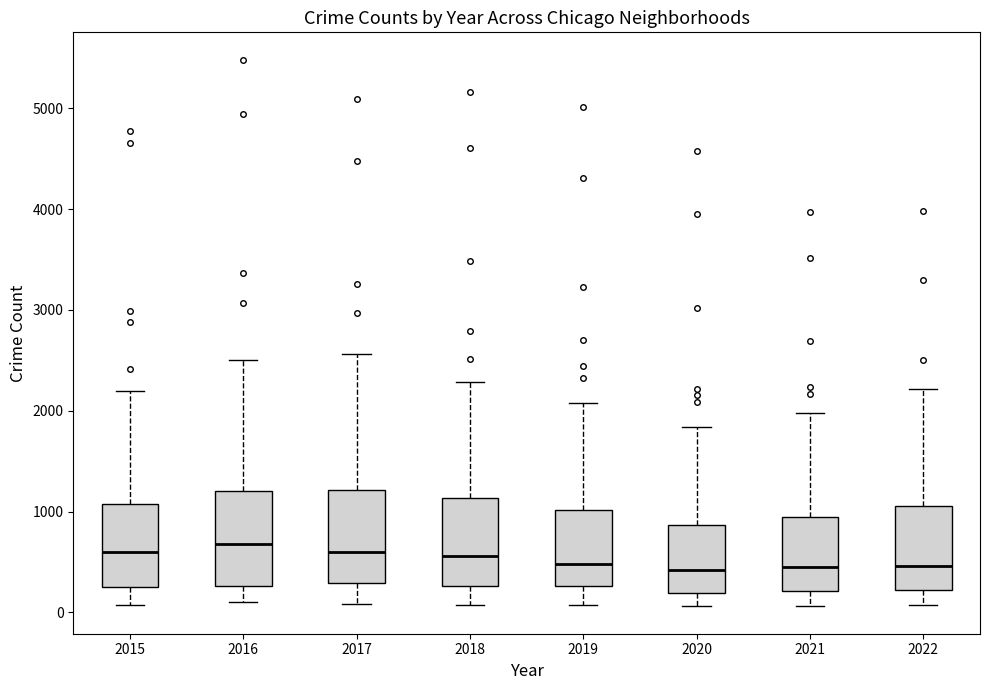

Where is the lower edge of the box at x = 2021 on the y-axis? The values are not printed on the chart, so give them approximately, as read against the axis.

200